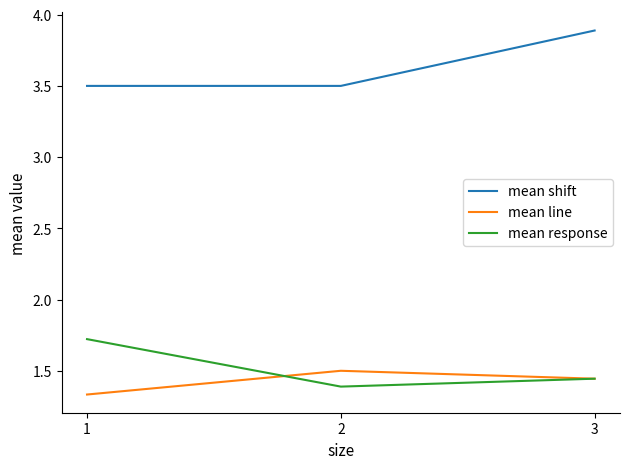

List the series in order of their peak value, highest first.

mean shift, mean response, mean line